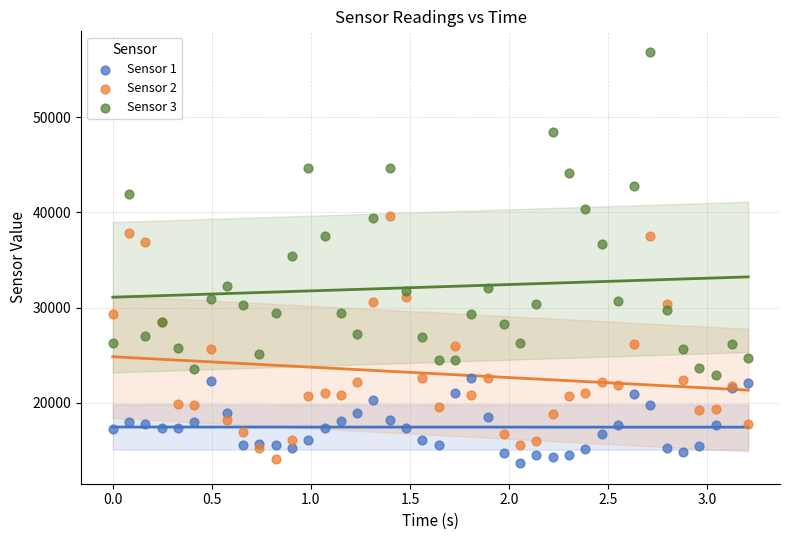

Which series has the largest Y range (max minus min)?

Sensor 3